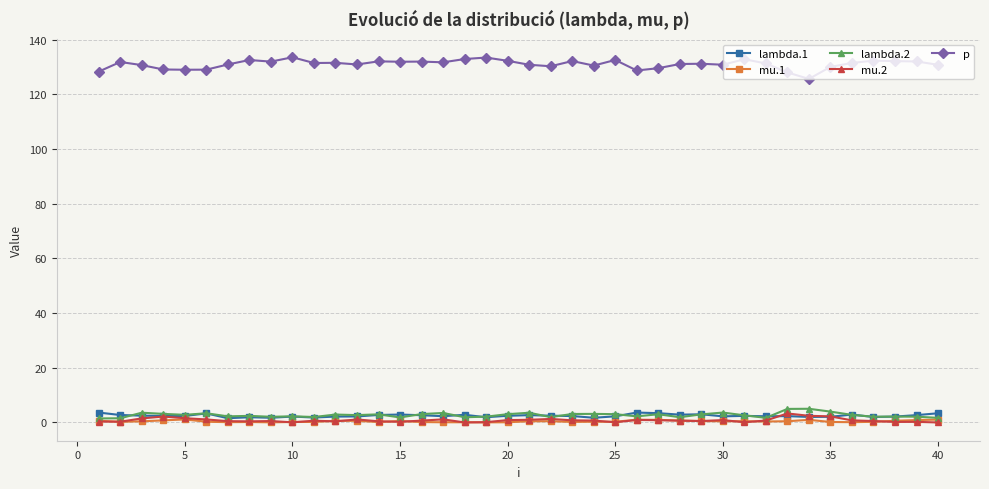

How many series are shown in this chart?

5